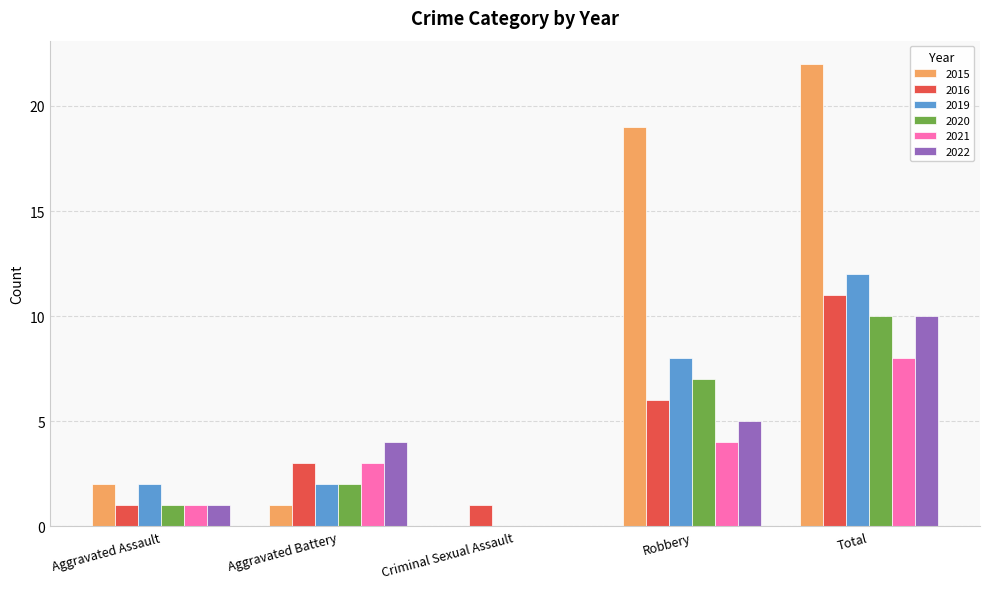

The 2021 series shows -3 at Criminal Sexual Assault. True or false?

False